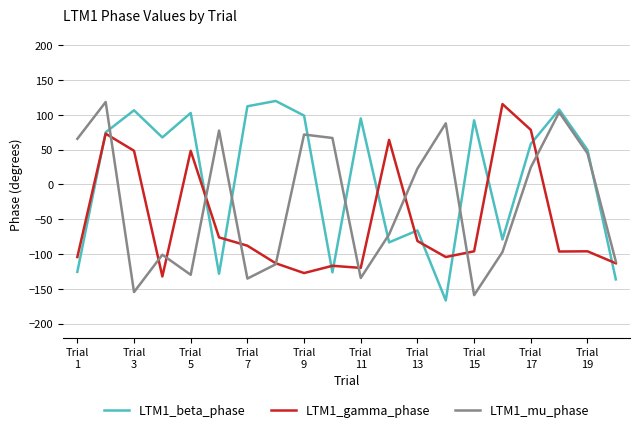

What is the maximum value for LTM1_gamma_phase?

115.5